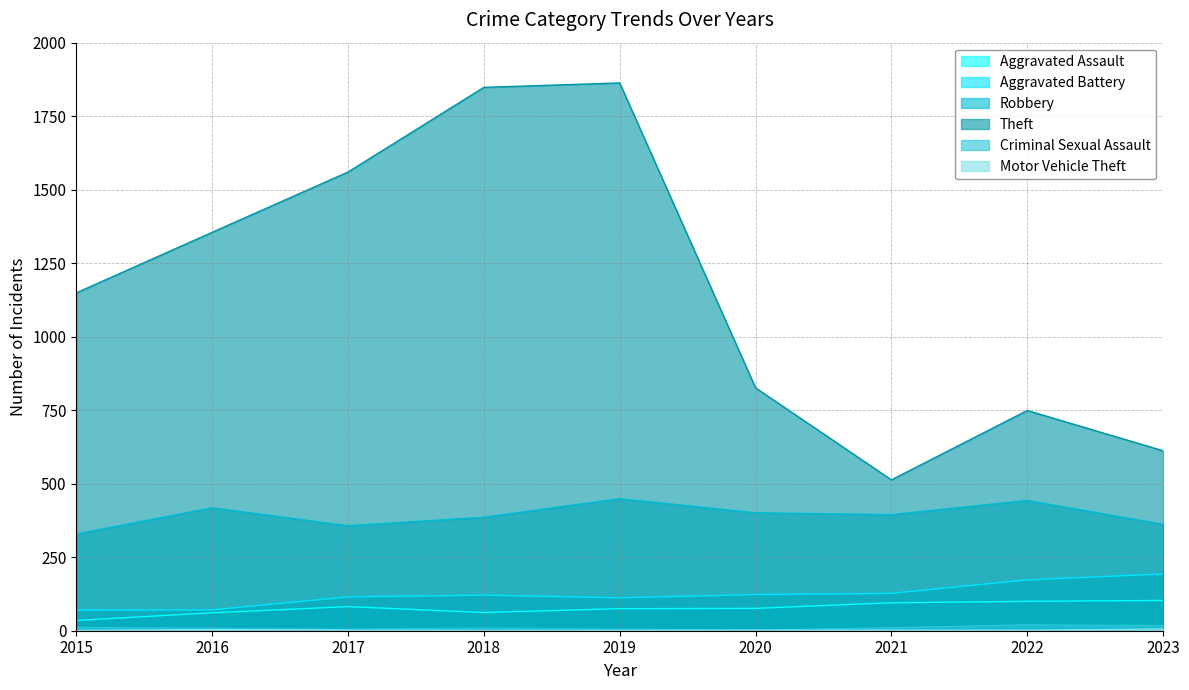

At which category is the sum across all series the highest?

2019